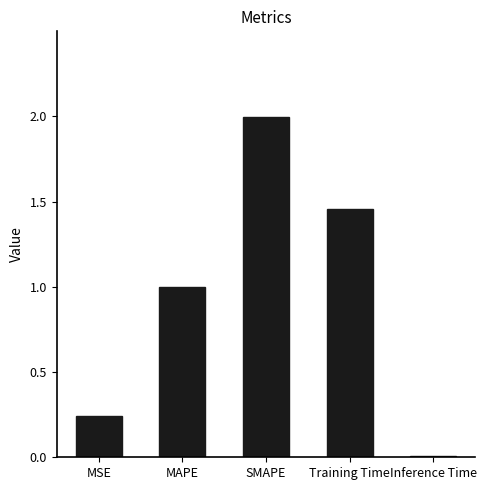

Rank the categories by value from lowest to highest.

Inference Time, MSE, MAPE, Training Time, SMAPE